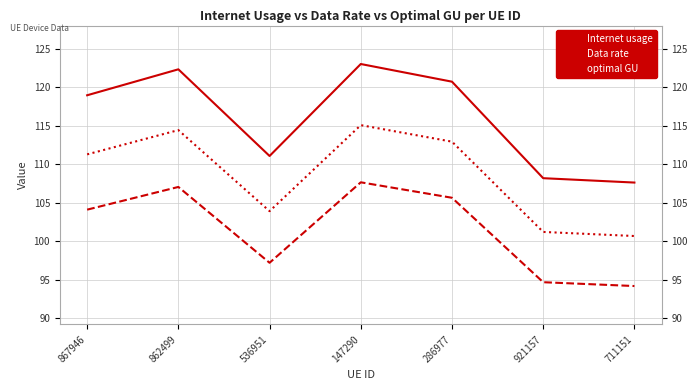

What position from the left is 921157?

6